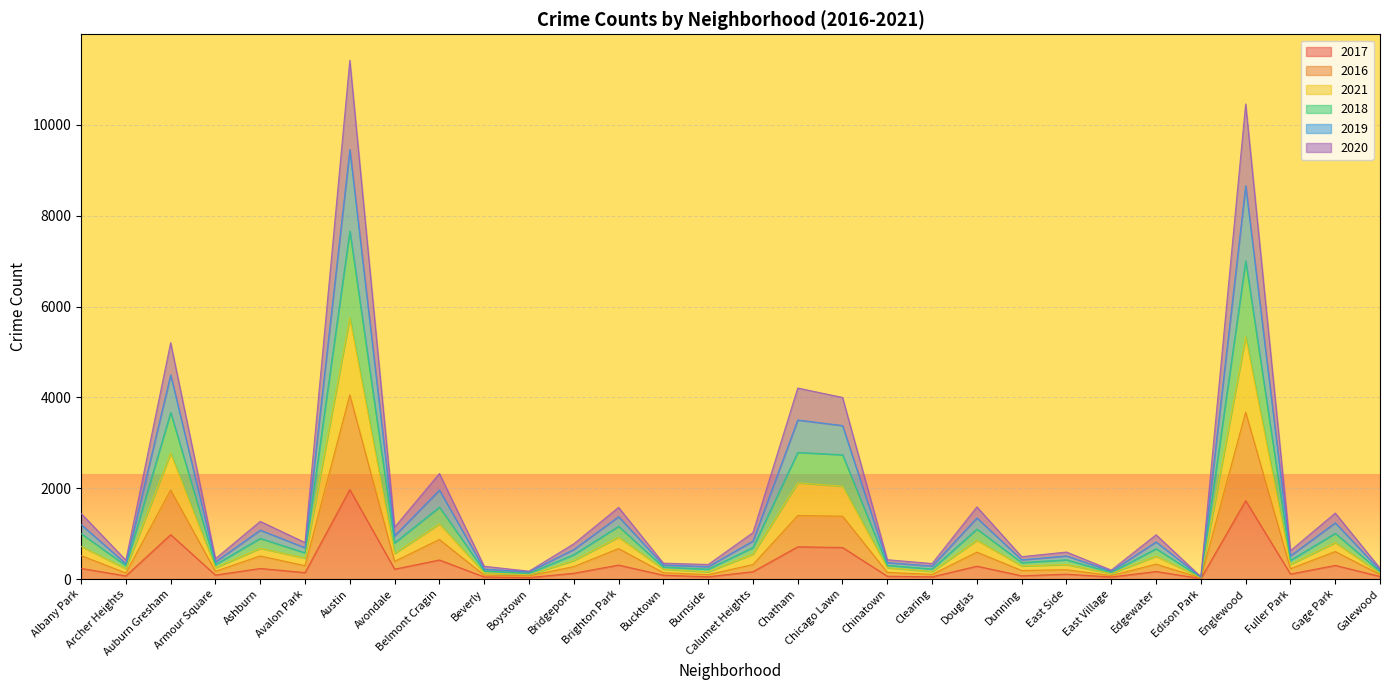

At Archer Heights, list the series in order from smallest to largest.

2017, 2016, 2020, 2018, 2019, 2021